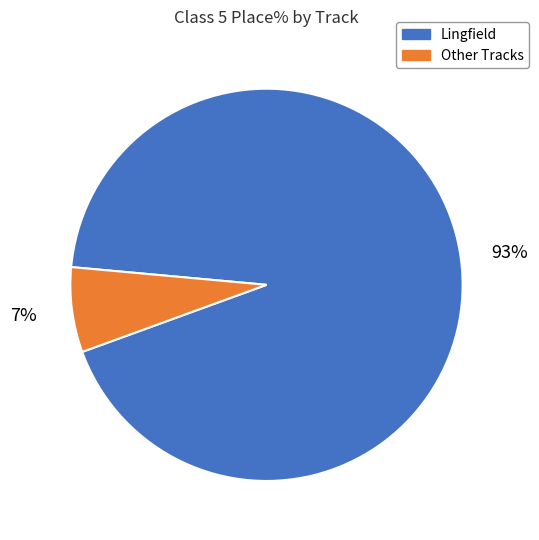

Do Lingfield and Other Tracks together represent more than half of the pie?

Yes